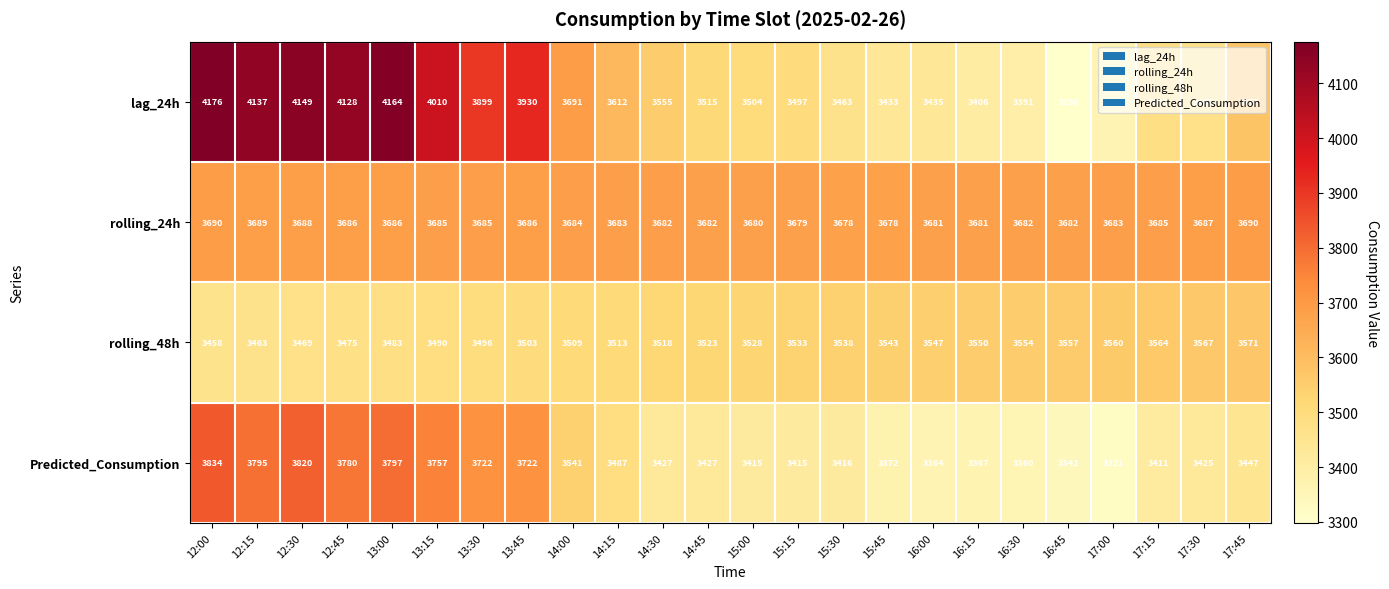

What is the difference between the highest and lowest values at 17:00?

362